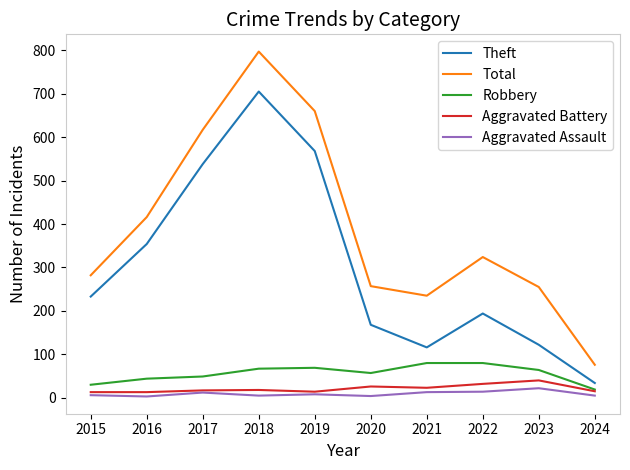

What is the difference between the maximum and minimum values in the Robbery series?

61